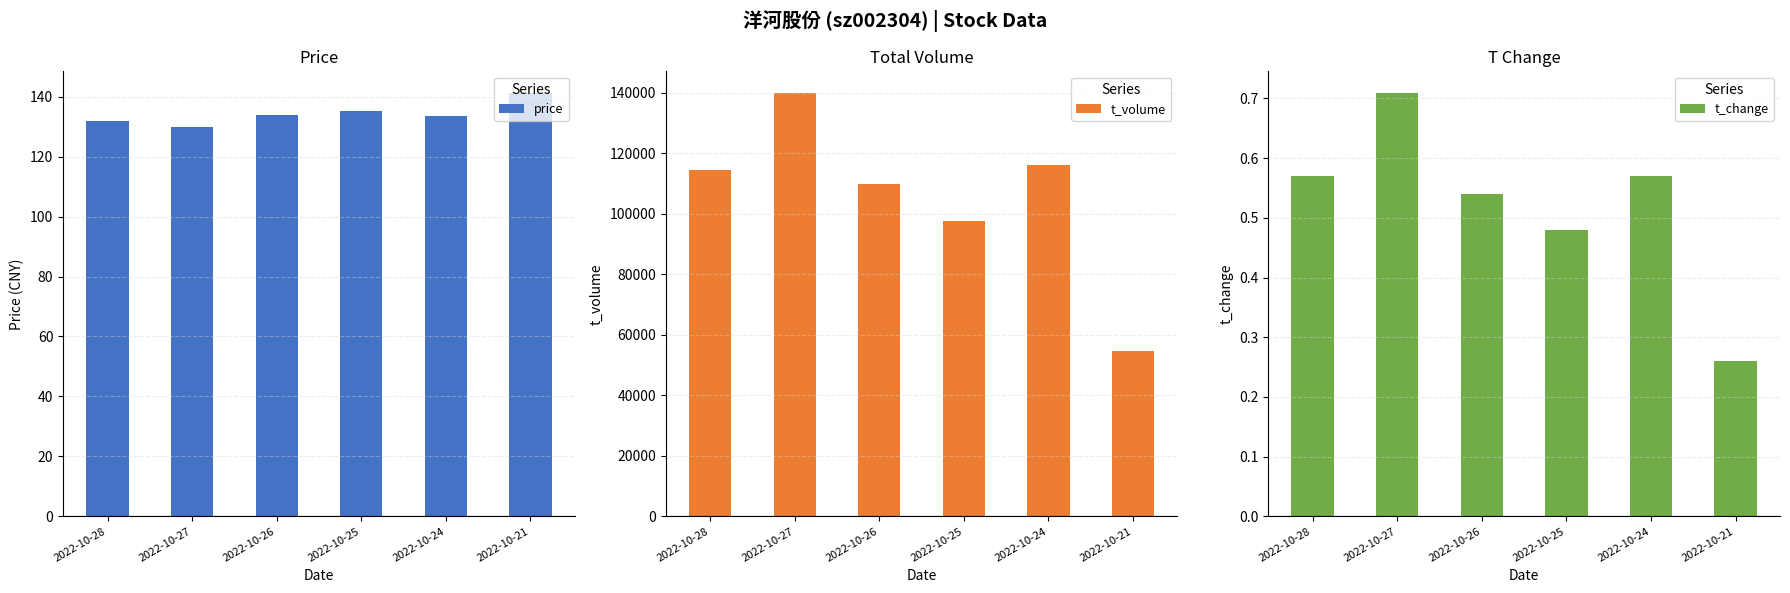

Are the bars horizontal?

No